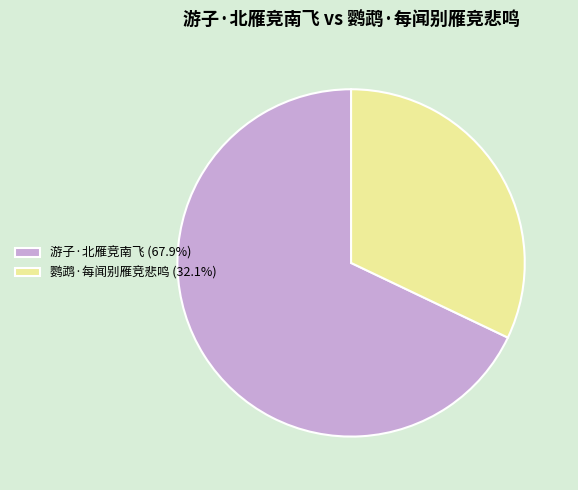

Is the sum of 游子·北雁竞南飞 (67.9%) and 鹦鹉·每闻别雁竞悲鸣 (32.1%) greater than half?

Yes